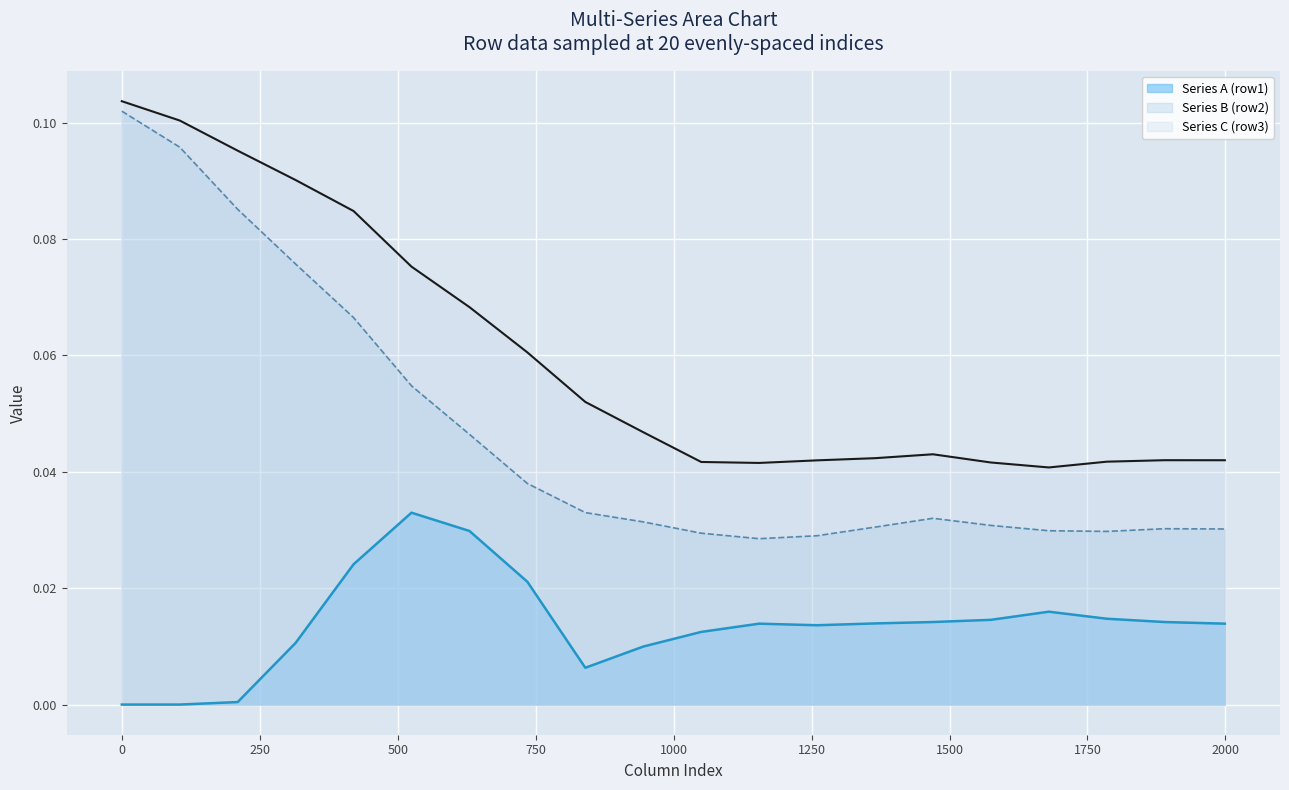

How many distinct data groups are displayed?

3